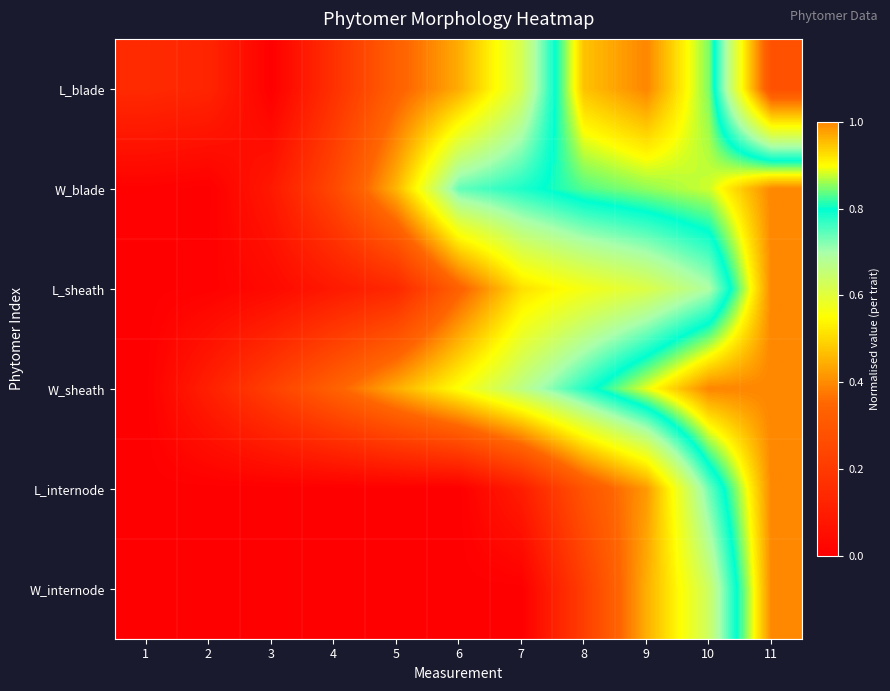

Reading left to right, transcribe all the data shown in this chart.

L_blade: 1=0.1	2=0.1	3=0.0	4=0.2	5=0.3	6=0.4	7=0.6	8=0.9	9=1.0	10=0.8	11=0.3
W_blade: 1=0.0	2=0.0	3=0.1	4=0.2	5=0.5	6=0.7	7=0.8	8=0.8	9=0.9	10=0.9	11=1.0
L_sheath: 1=0.0	2=0.0	3=0.0	4=0.1	5=0.1	6=0.3	7=0.5	8=0.6	9=0.6	10=0.7	11=1.0
W_sheath: 1=0.0	2=0.1	3=0.2	4=0.3	5=0.4	6=0.6	7=0.7	8=0.8	9=0.9	10=1.0	11=1.0
L_internode: 1=0.0	2=0.0	3=0.0	4=0.0	5=0.0	6=0.0	7=0.1	8=0.3	9=0.4	10=0.7	11=1.0
W_internode: 1=0.0	2=0.0	3=0.0	4=0.0	5=0.0	6=0.0	7=0.0	8=0.2	9=0.4	10=0.6	11=1.0